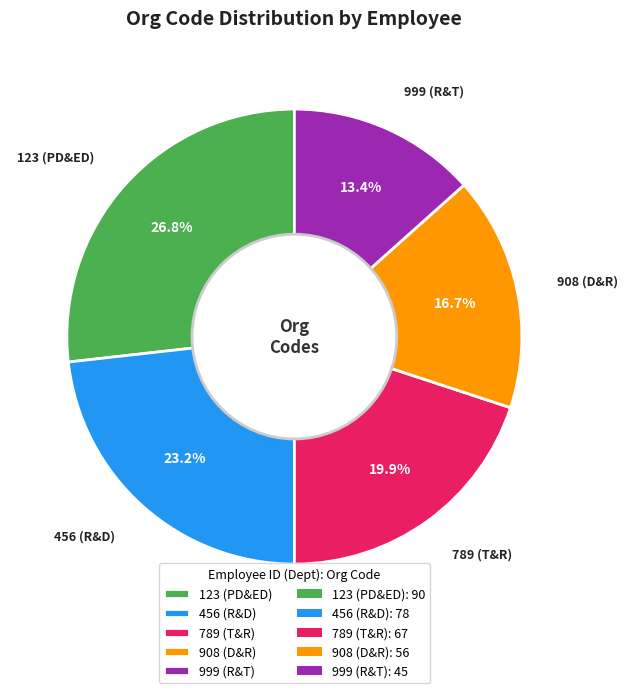

Which has a higher value, 123 (PD&ED) or 908 (D&R)?

123 (PD&ED)